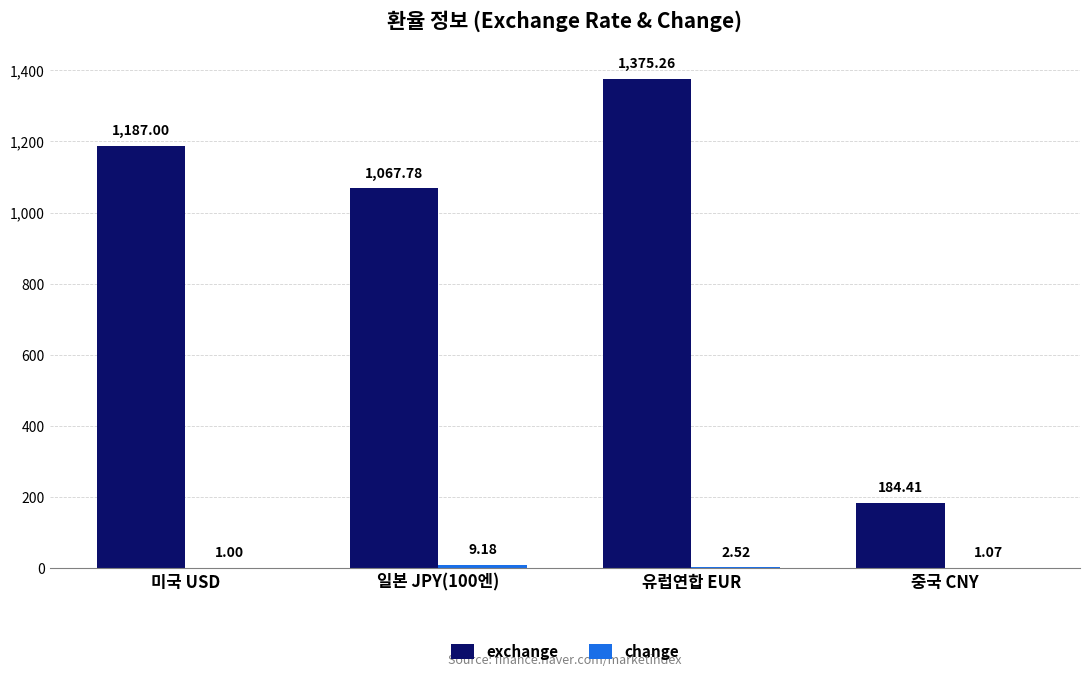

How many categories are shown in the chart?

4